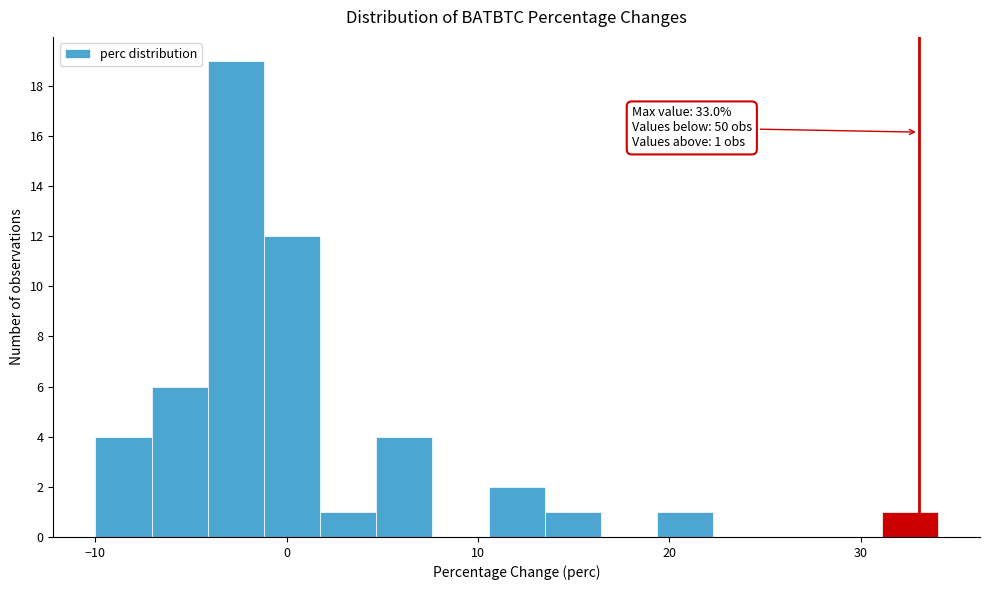

Around what value on the x-axis is the tallest bar? Give the approximate position of its centre, as read against the axis.

-3